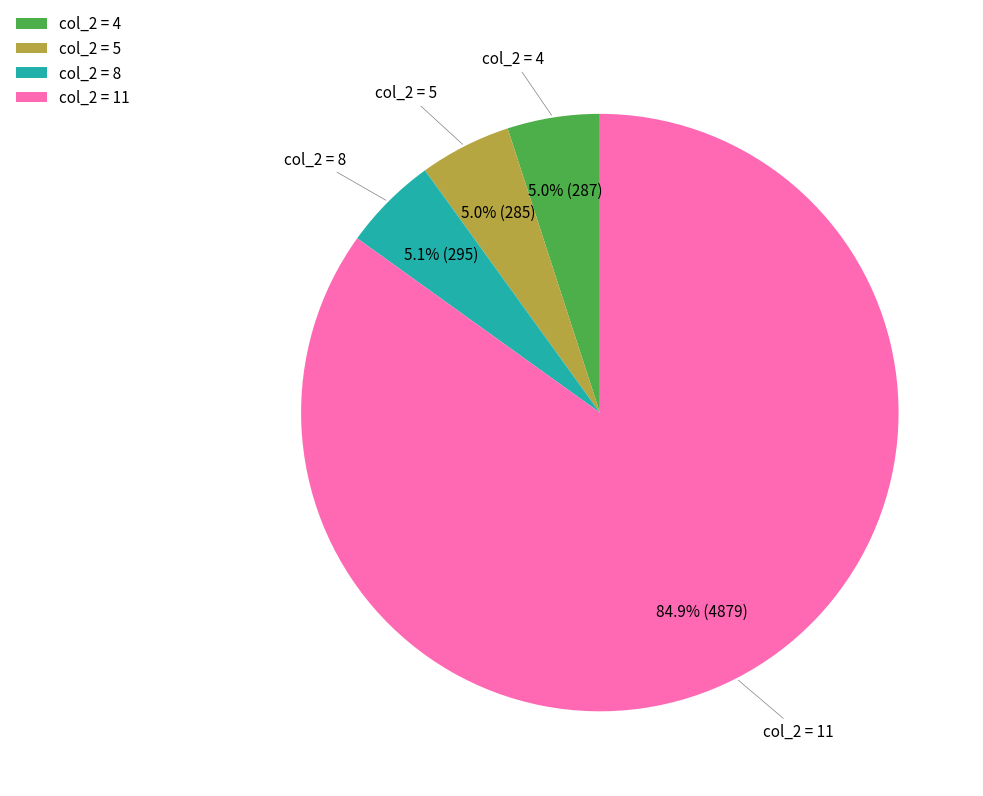

Which has a higher value, col_2 = 4 or col_2 = 11?

col_2 = 11